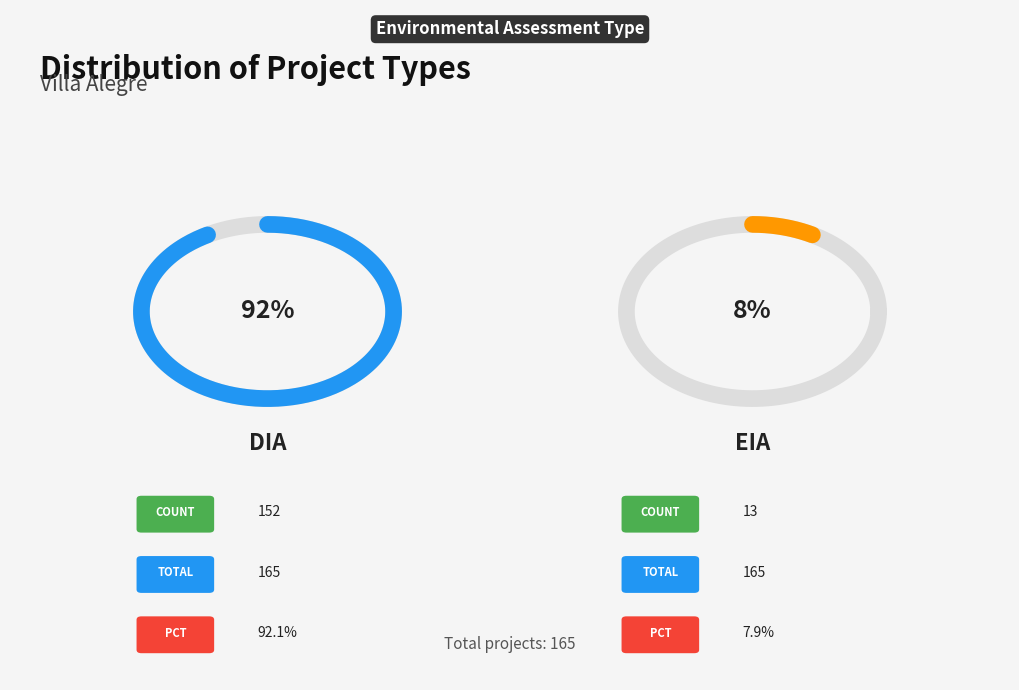

To the nearest percent, what portion does EIA represent?

8%